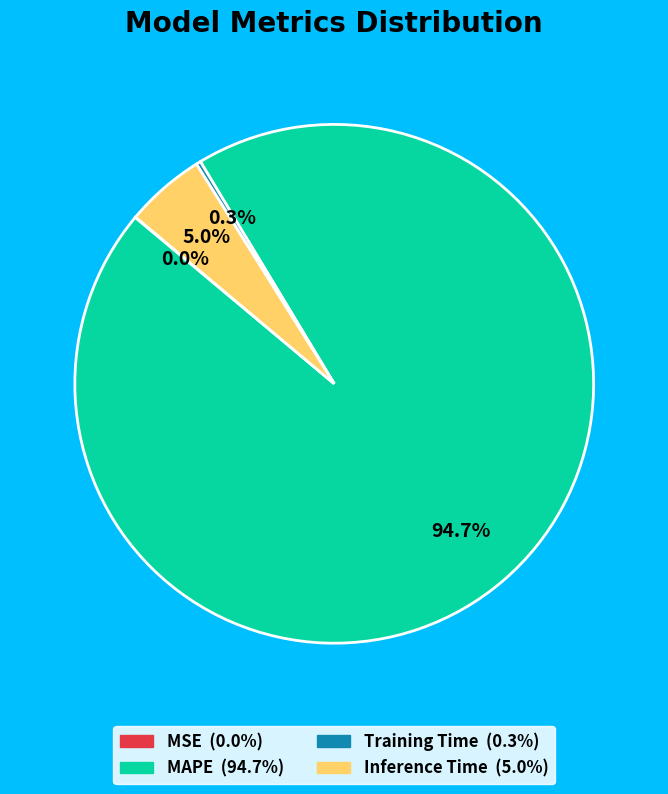

Does Inference Time account for over 50% of the chart?

No